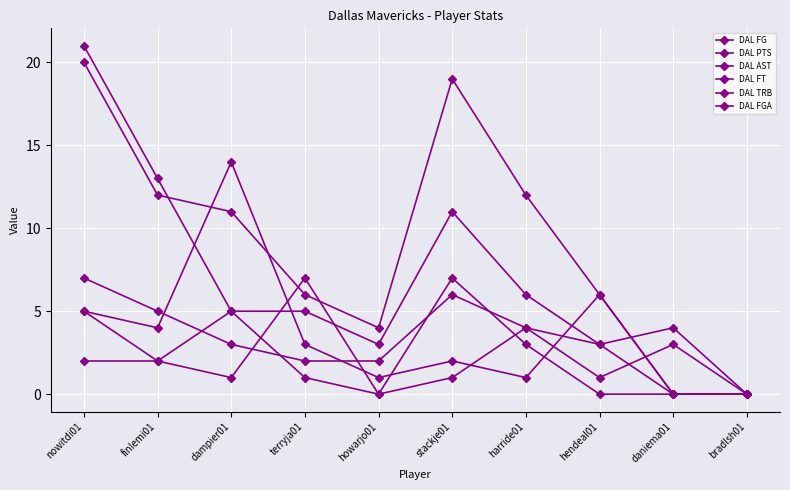

Between which two adjacent categories do DAL PTS and DAL TRB first intersect?

finlemi01 and dampier01